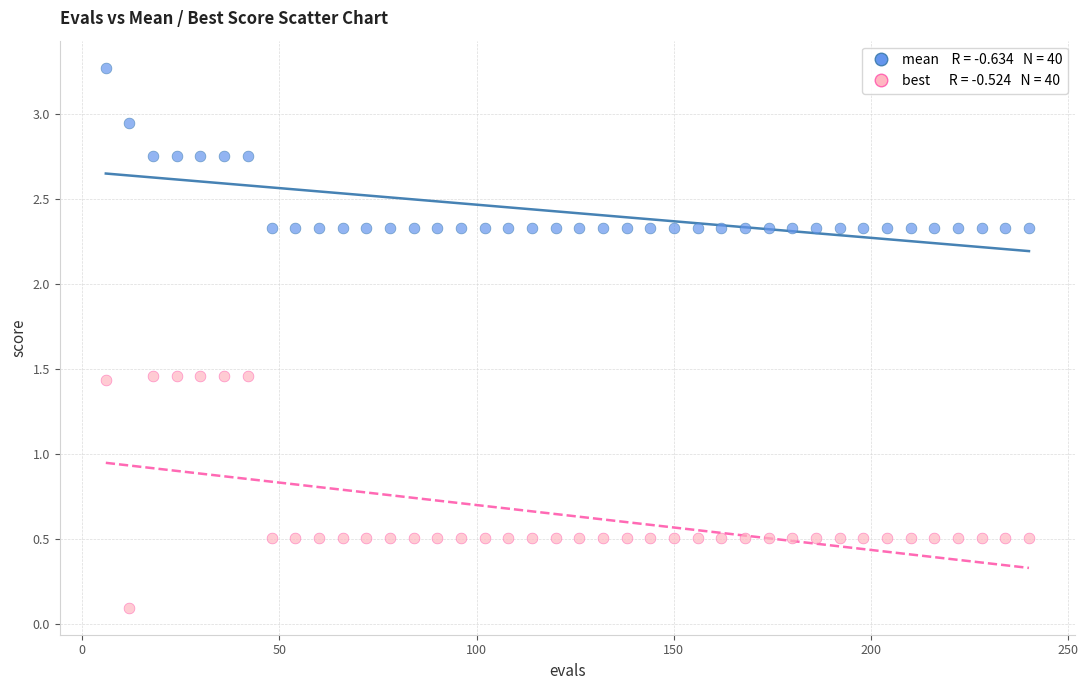

Across all data points, what is the range of Y values (max minus min)?

3.2